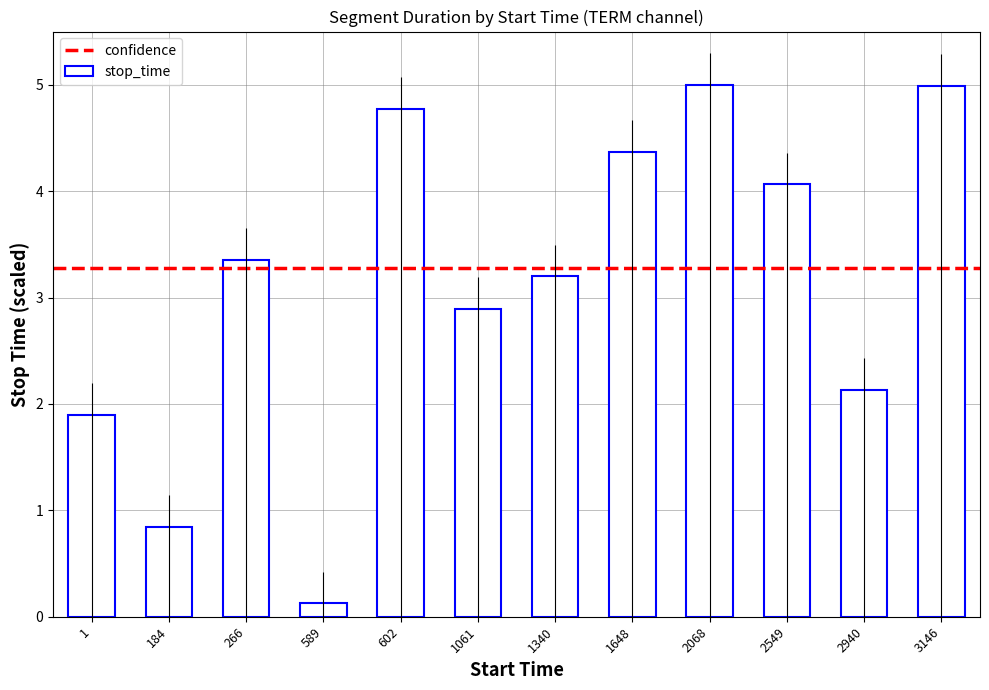

How many data points are less than 3?

5